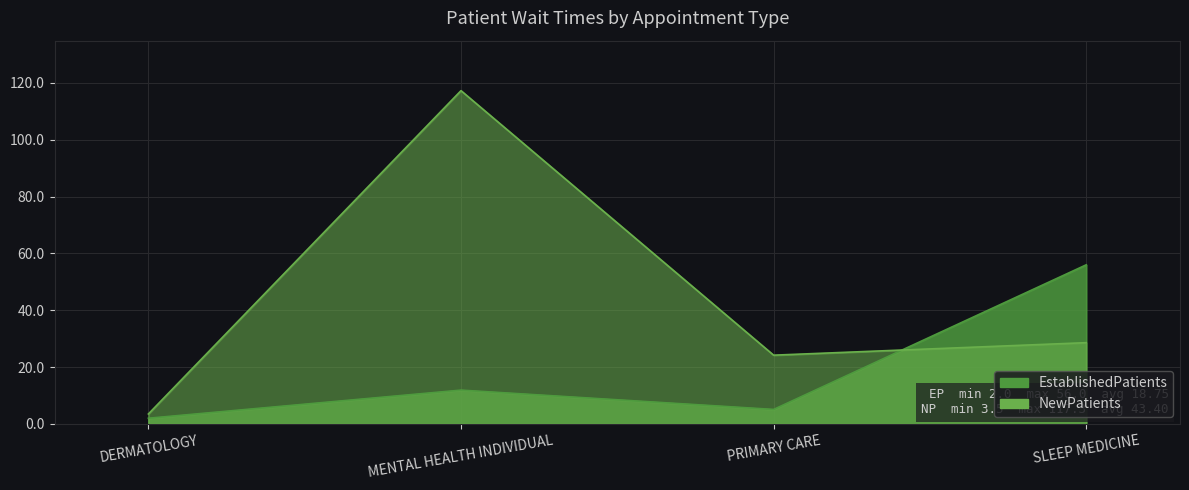

Is it true that EstablishedPatients equals 5.1 at PRIMARY CARE?

True